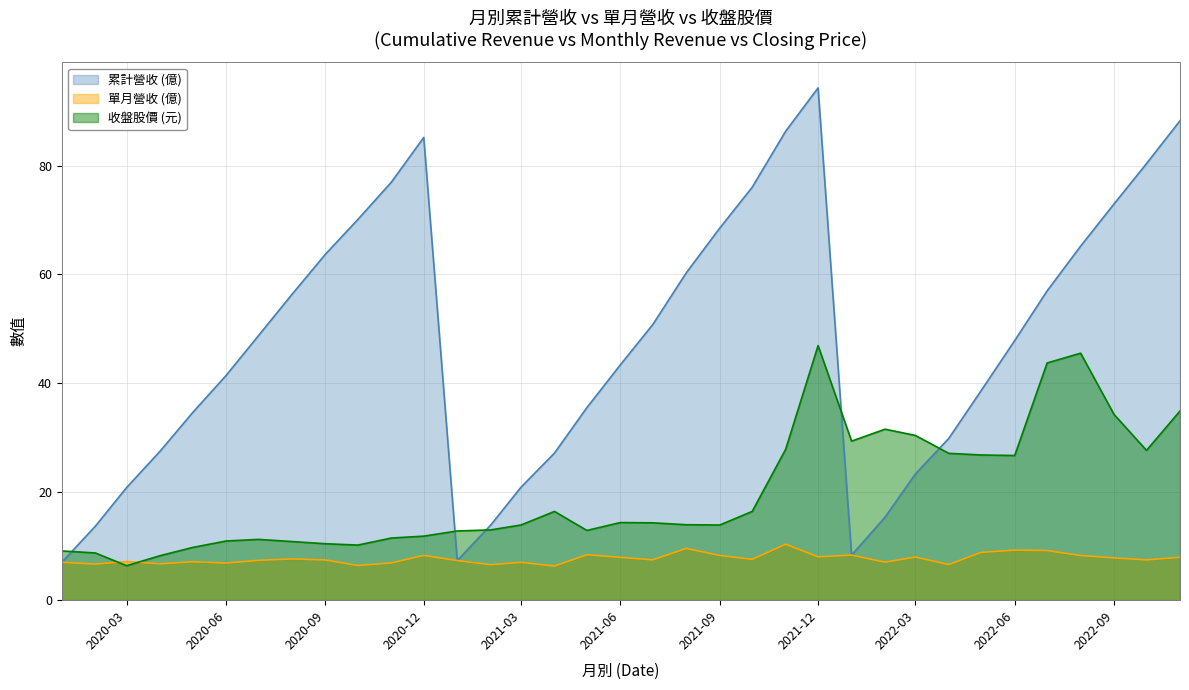

How many data points does each series have?

35